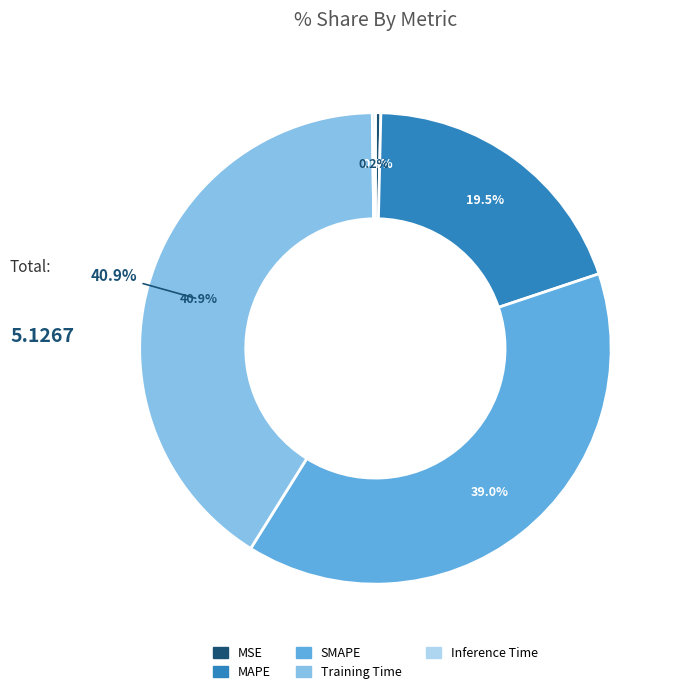

What is the largest slice in the pie chart?

Training Time